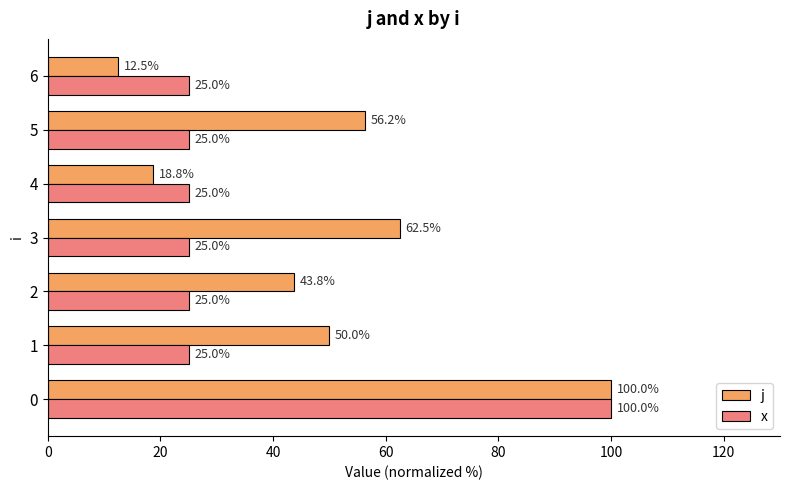

Which series has the widest spread of values?

j